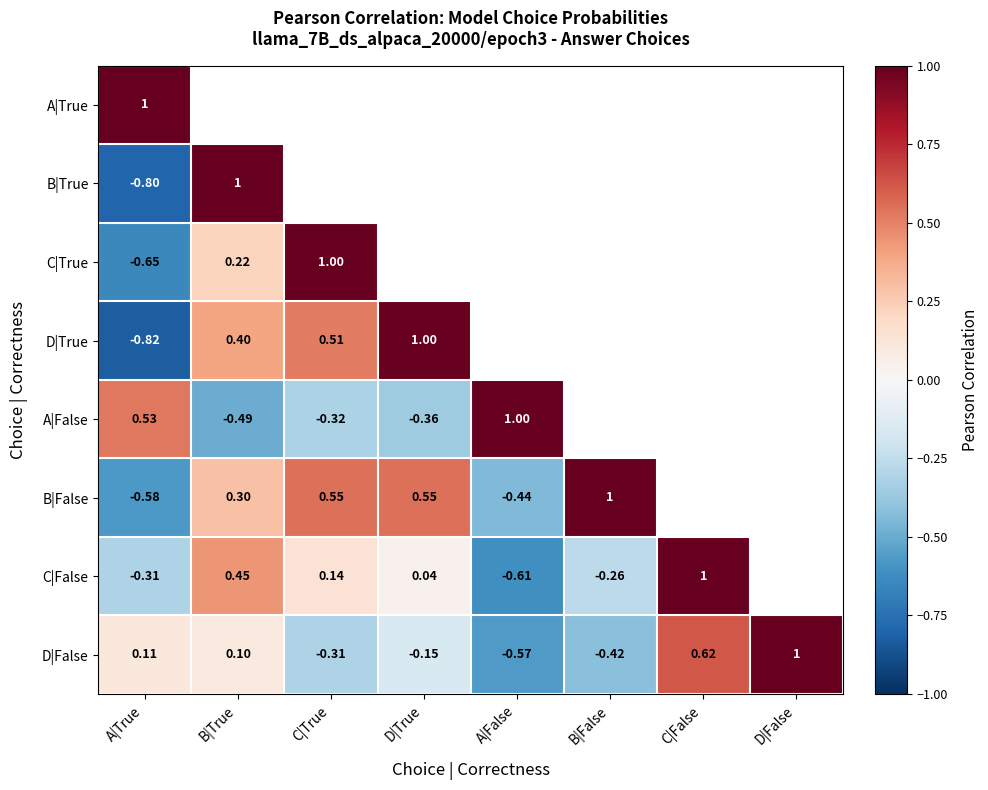

Rank the categories by D|False value from lowest to highest.

A|False, B|False, C|True, D|True, B|True, A|True, C|False, D|False